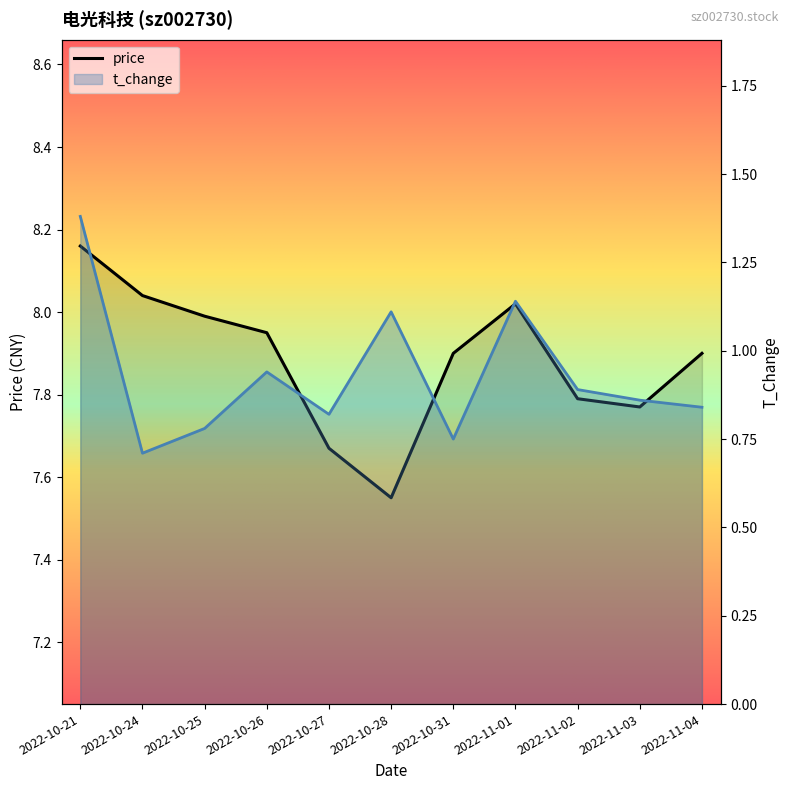

What is the greatest value displayed?

8.2